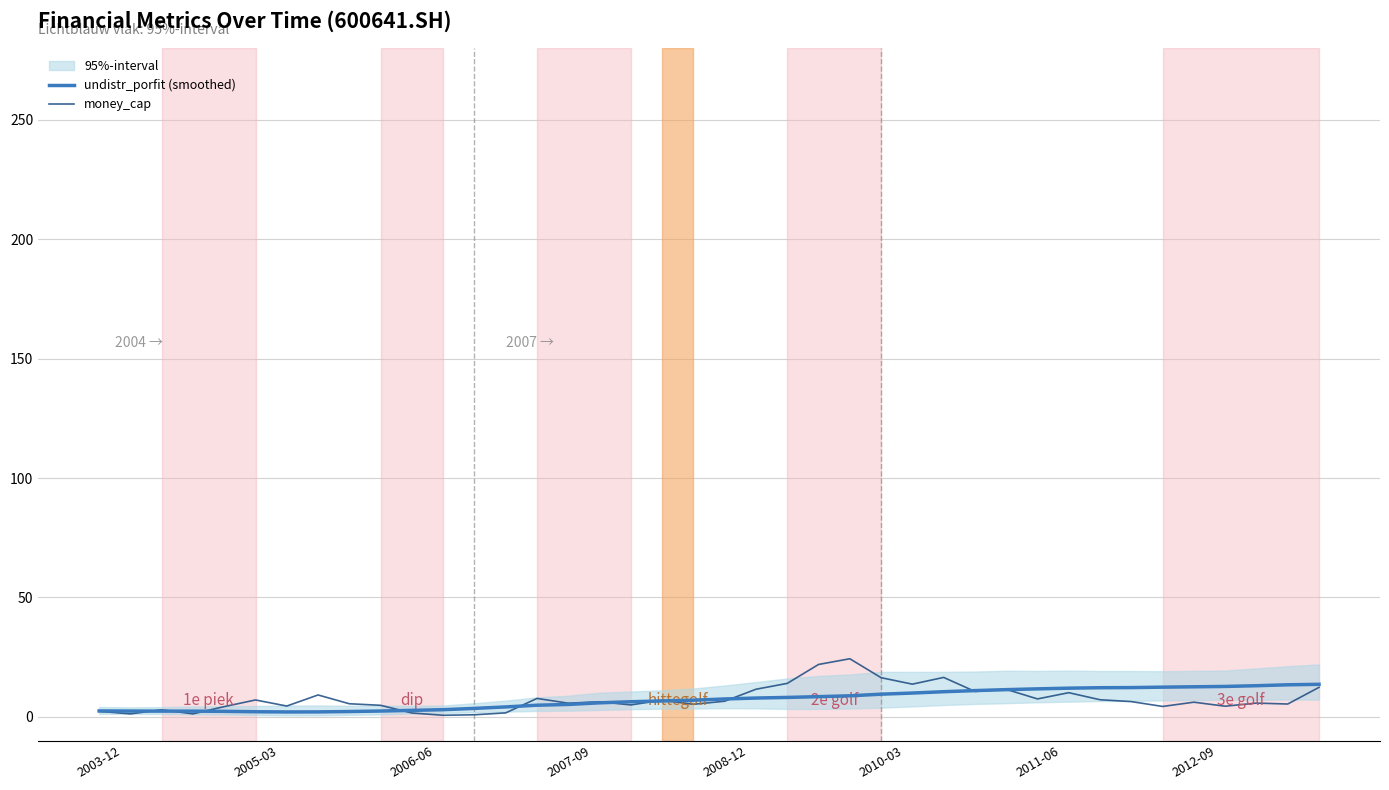

Which series has the widest spread of values?

money_cap